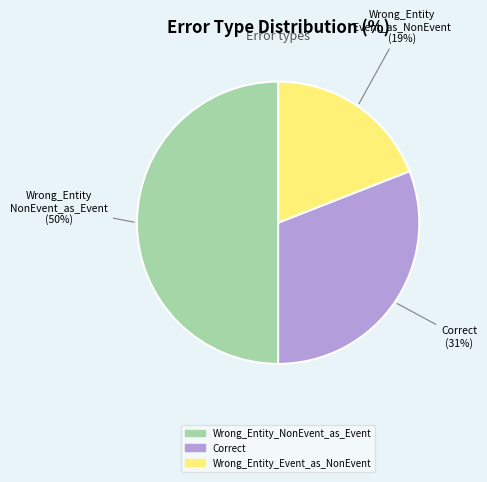

Which category has the smallest portion of the pie?

Wrong_Entity_Event_as_NonEvent